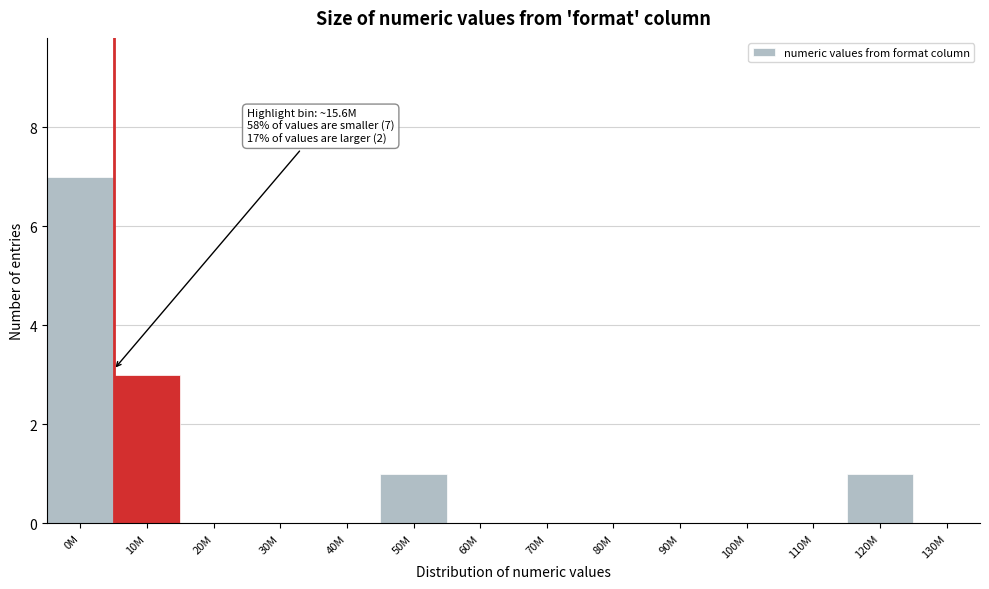

Reading right to left, what are all the values shown in this chart?

130M=0	120M=1	110M=0	100M=0	90M=0	80M=0	70M=0	60M=0	50M=1	40M=0	30M=0	20M=0	10M=3	0M=7